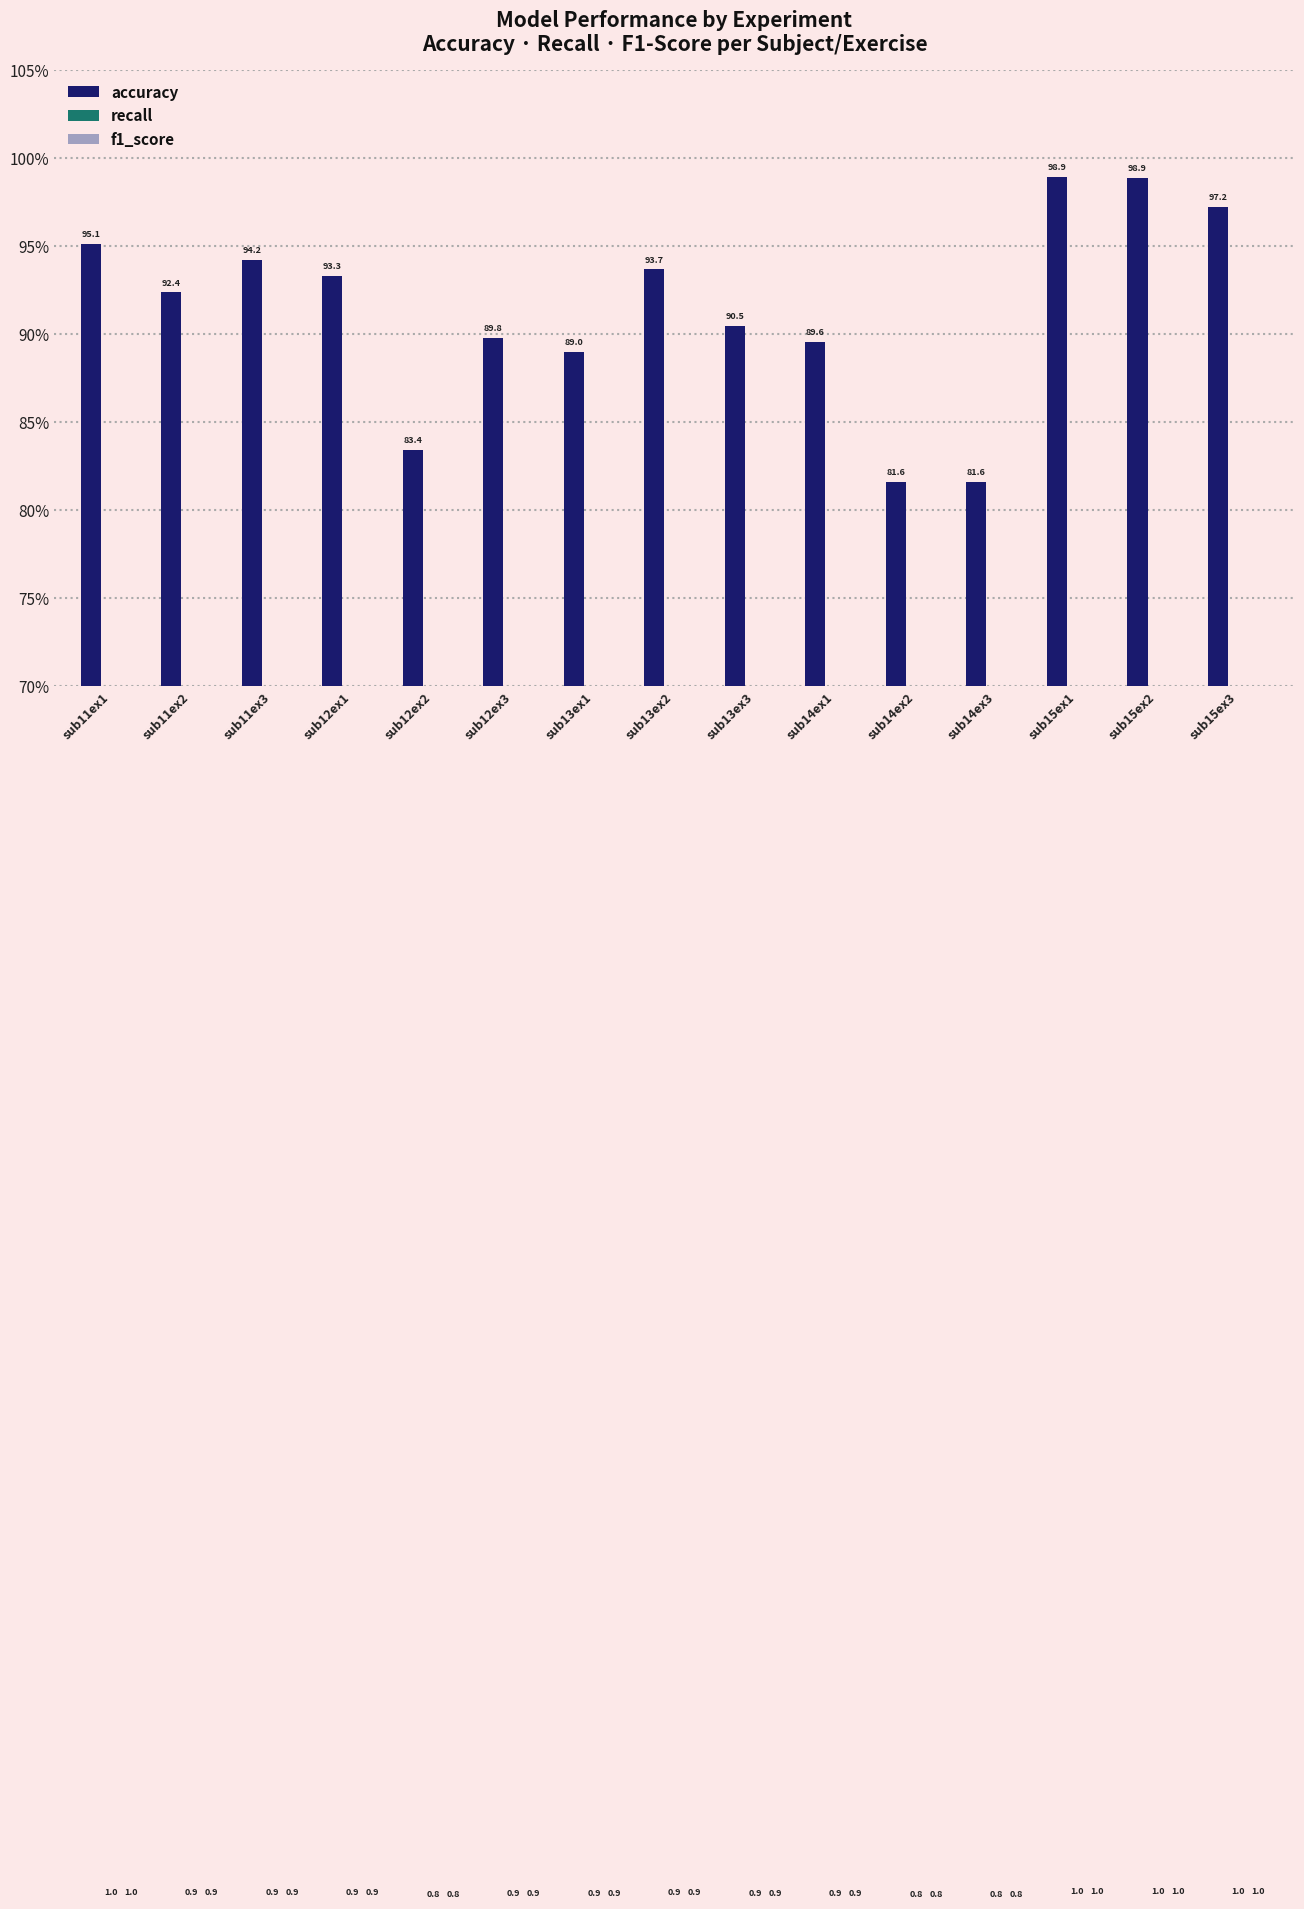

Reading right to left, transcribe all the data shown in this chart.

accuracy: sub15ex3=97.2	sub15ex2=98.9	sub15ex1=98.9	sub14ex3=81.6	sub14ex2=81.6	sub14ex1=89.6	sub13ex3=90.5	sub13ex2=93.7	sub13ex1=89.0	sub12ex3=89.8	sub12ex2=83.4	sub12ex1=93.3	sub11ex3=94.2	sub11ex2=92.4	sub11ex1=95.1
recall: sub15ex3=1.0	sub15ex2=1.0	sub15ex1=1.0	sub14ex3=0.8	sub14ex2=0.8	sub14ex1=0.9	sub13ex3=0.9	sub13ex2=0.9	sub13ex1=0.9	sub12ex3=0.9	sub12ex2=0.8	sub12ex1=0.9	sub11ex3=0.9	sub11ex2=0.9	sub11ex1=1.0
f1_score: sub15ex3=1.0	sub15ex2=1.0	sub15ex1=1.0	sub14ex3=0.8	sub14ex2=0.8	sub14ex1=0.9	sub13ex3=0.9	sub13ex2=0.9	sub13ex1=0.9	sub12ex3=0.9	sub12ex2=0.8	sub12ex1=0.9	sub11ex3=0.9	sub11ex2=0.9	sub11ex1=1.0